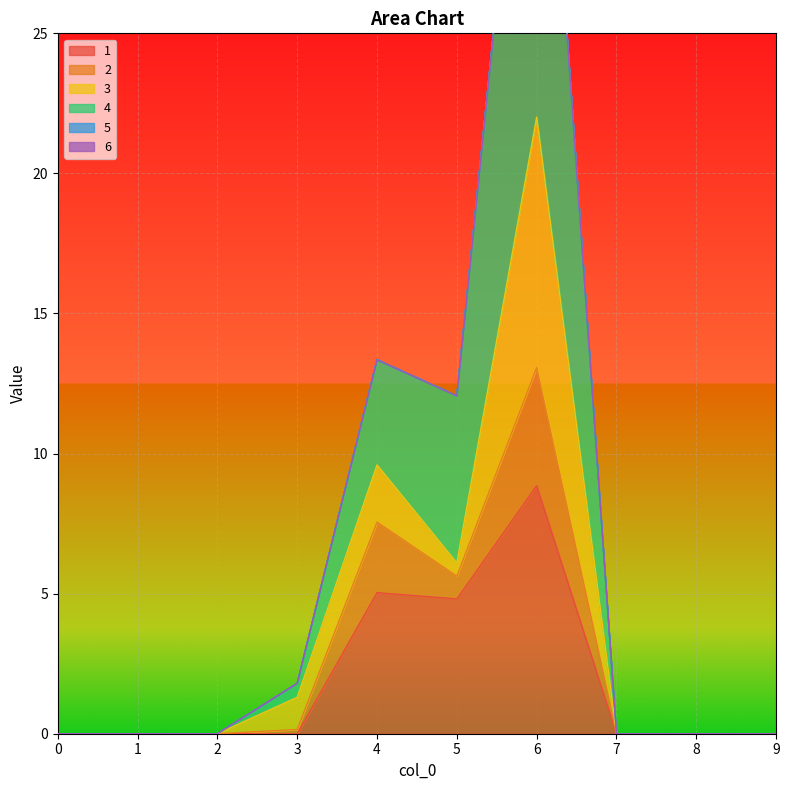

True or false: 1 and 2 intersect in this chart.

False